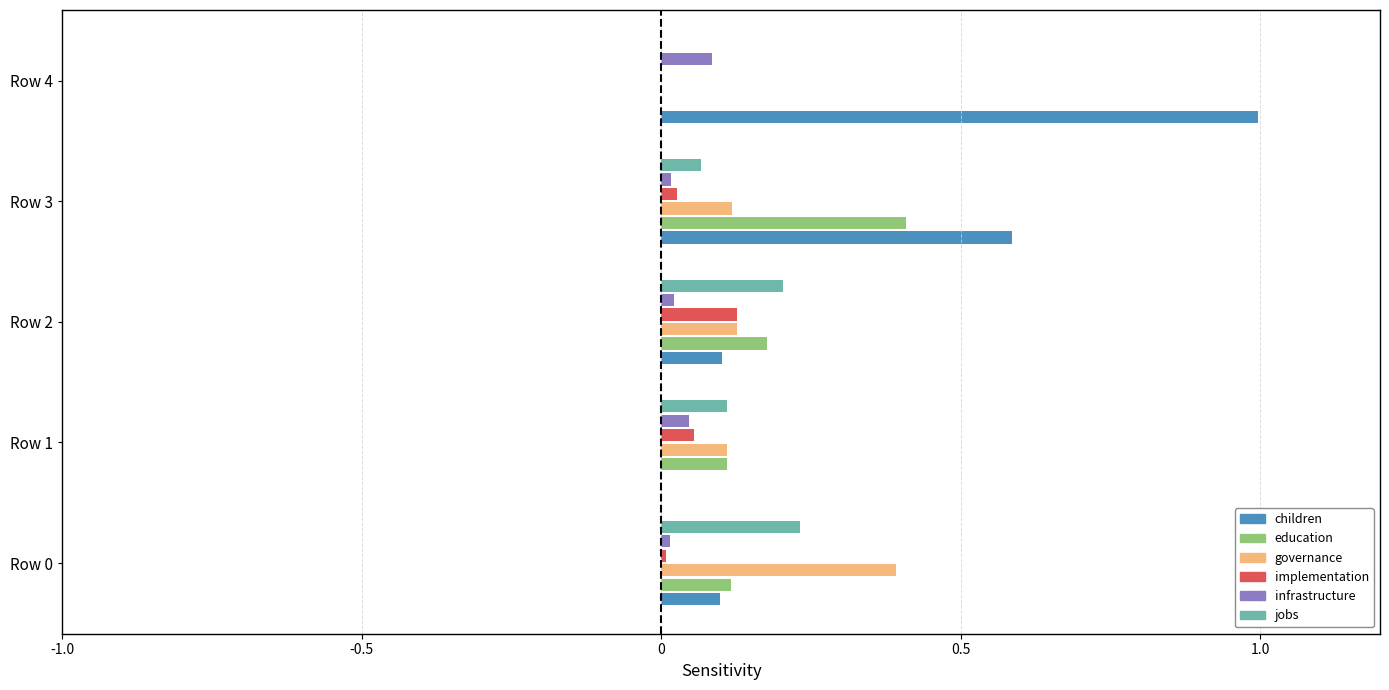

Which series changed the most between Row 2 and Row 3?

children